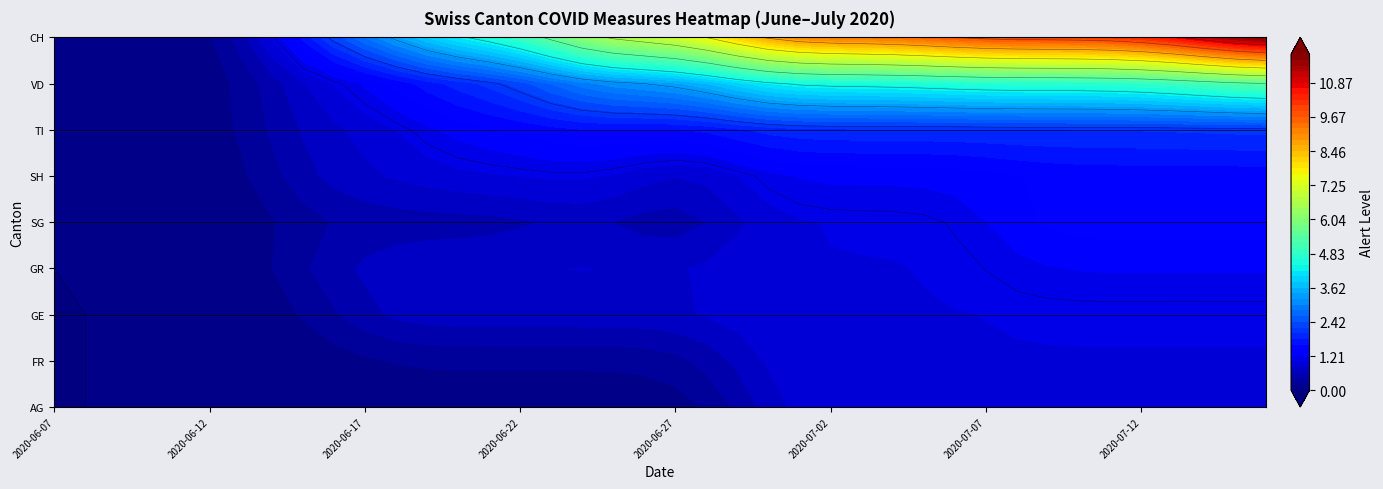

Which category has the lowest value in the GE series?

2020-06-07